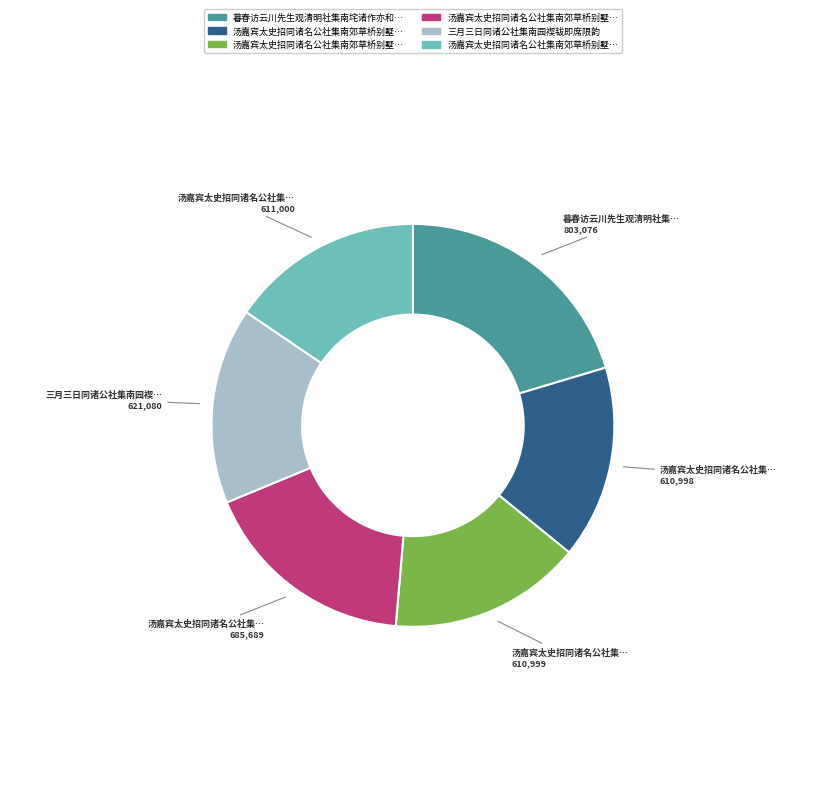

Is there any slice that represents more than half of the pie?

No